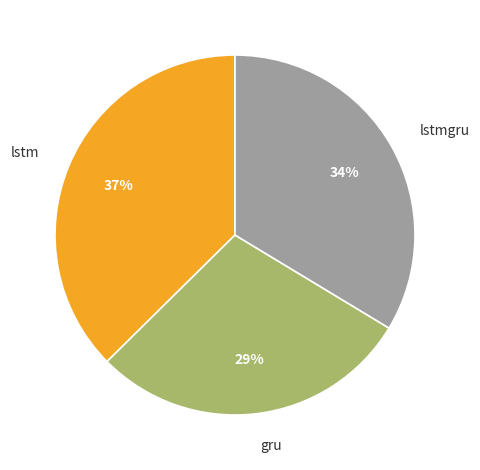

Is lstmgru the majority of the pie?

No